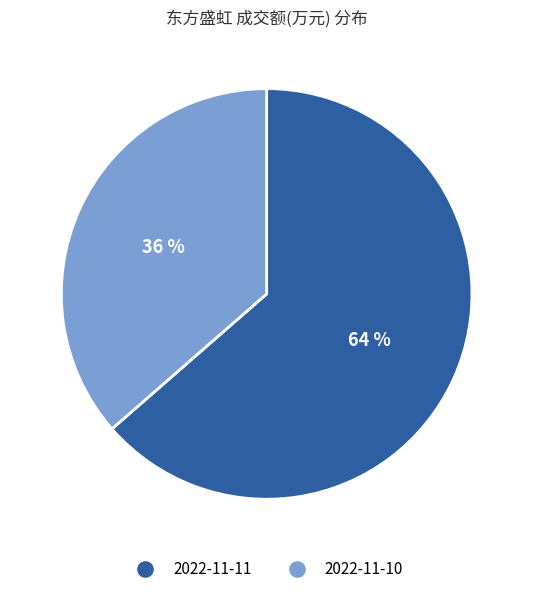

Does any single category account for the majority?

Yes